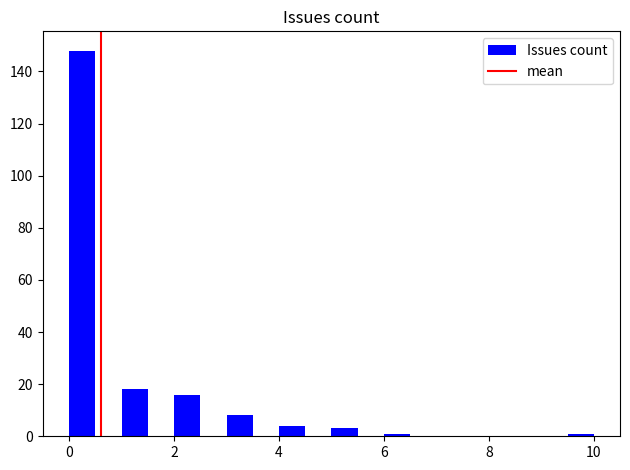

Read against the x-axis, roughly where is the centre of the tallest bar?

0.2